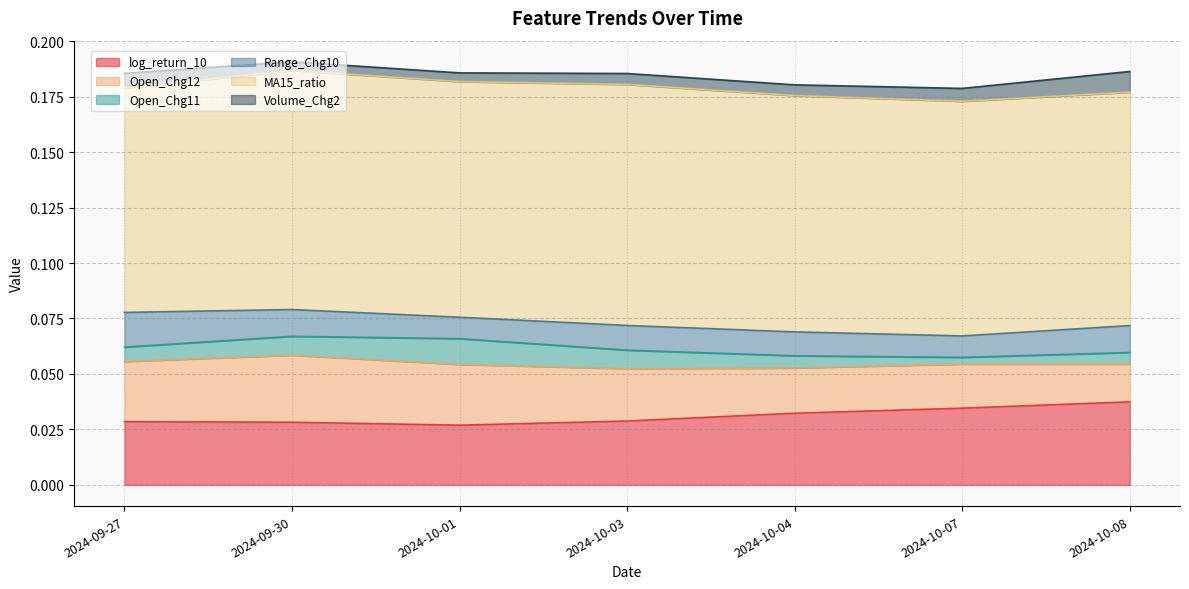

Which has a higher value, 2024-09-27 or 2024-10-08?

2024-10-08